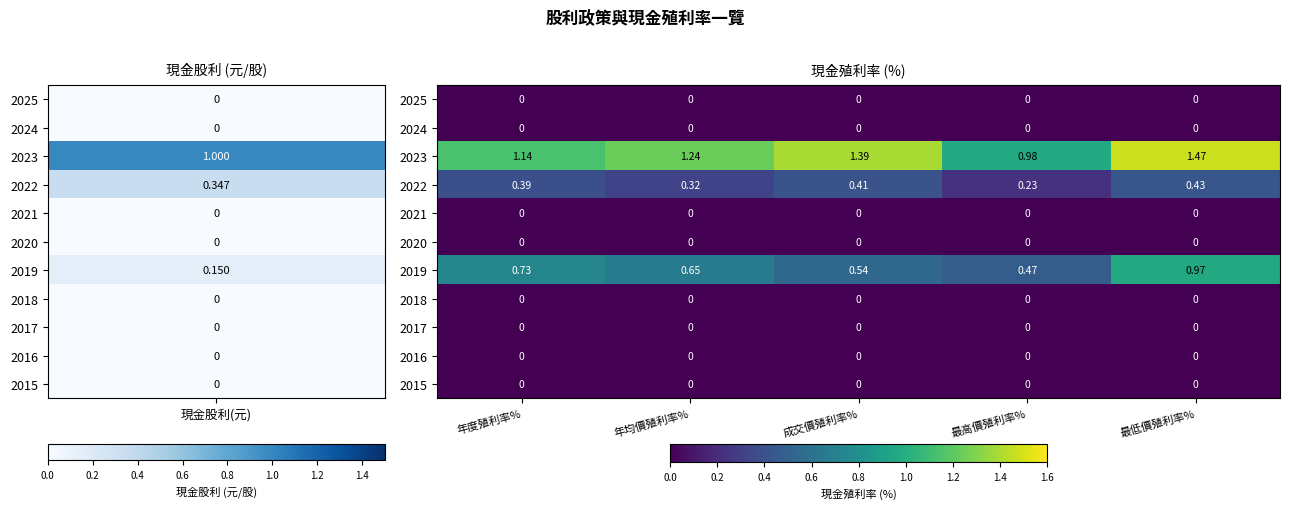

At which category does the chart reach its peak across all series?

最低價殖利率%